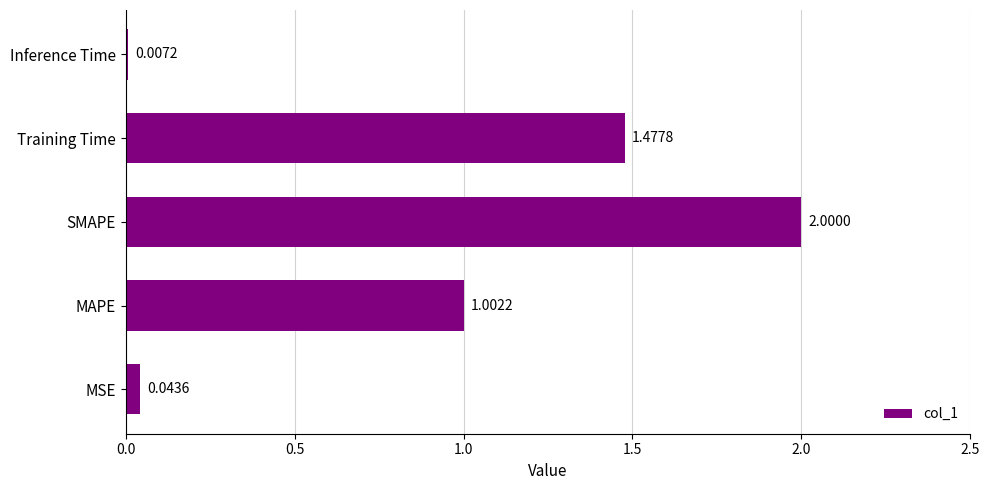

What is the sum of all values?

4.5